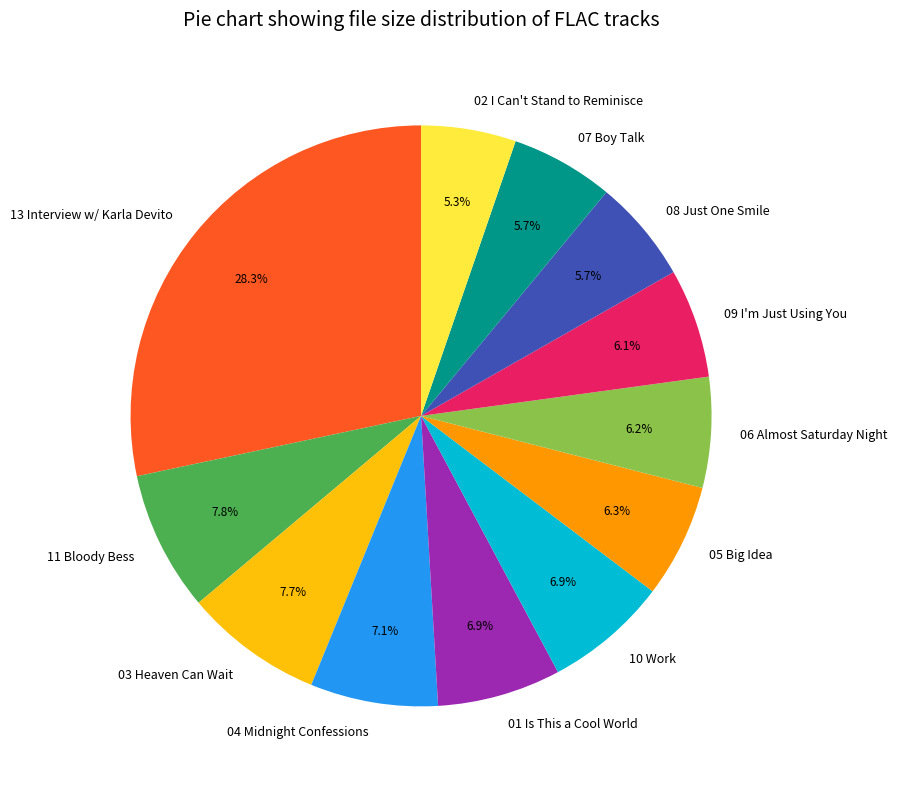

Between 11 Bloody Bess and 04 Midnight Confessions, which is larger?

11 Bloody Bess